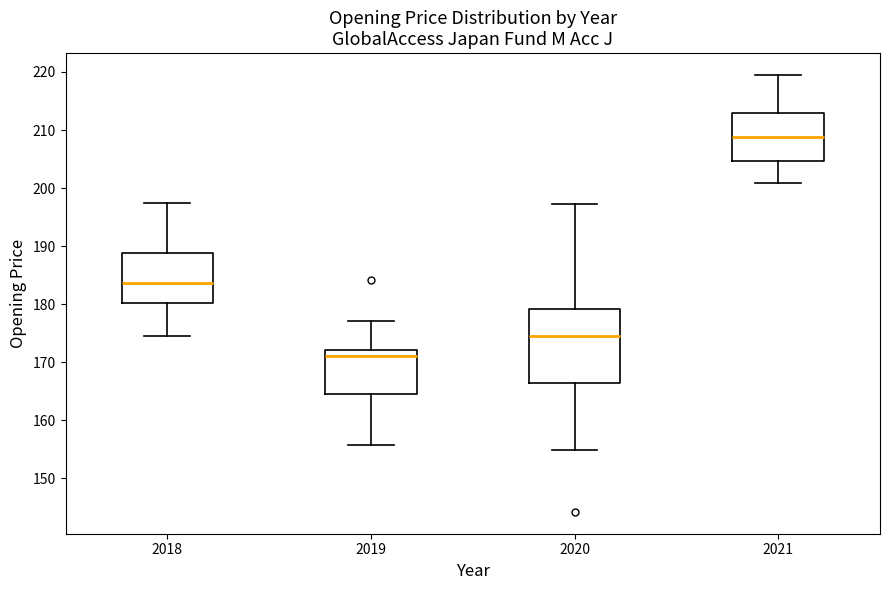

Which box has the highest median line?

2021